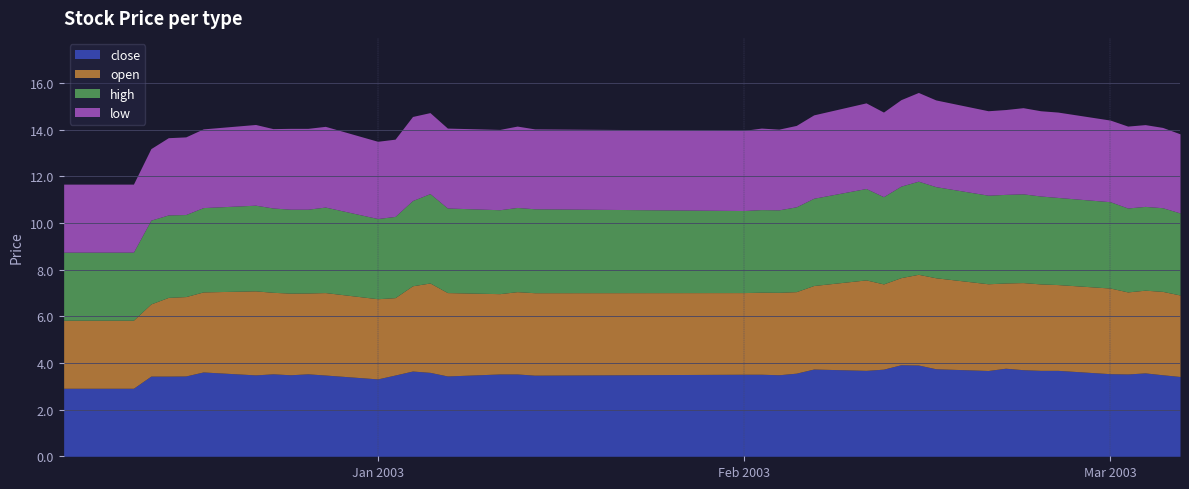

True or false: low has a value of 0.8 at 2003-01-16.

False